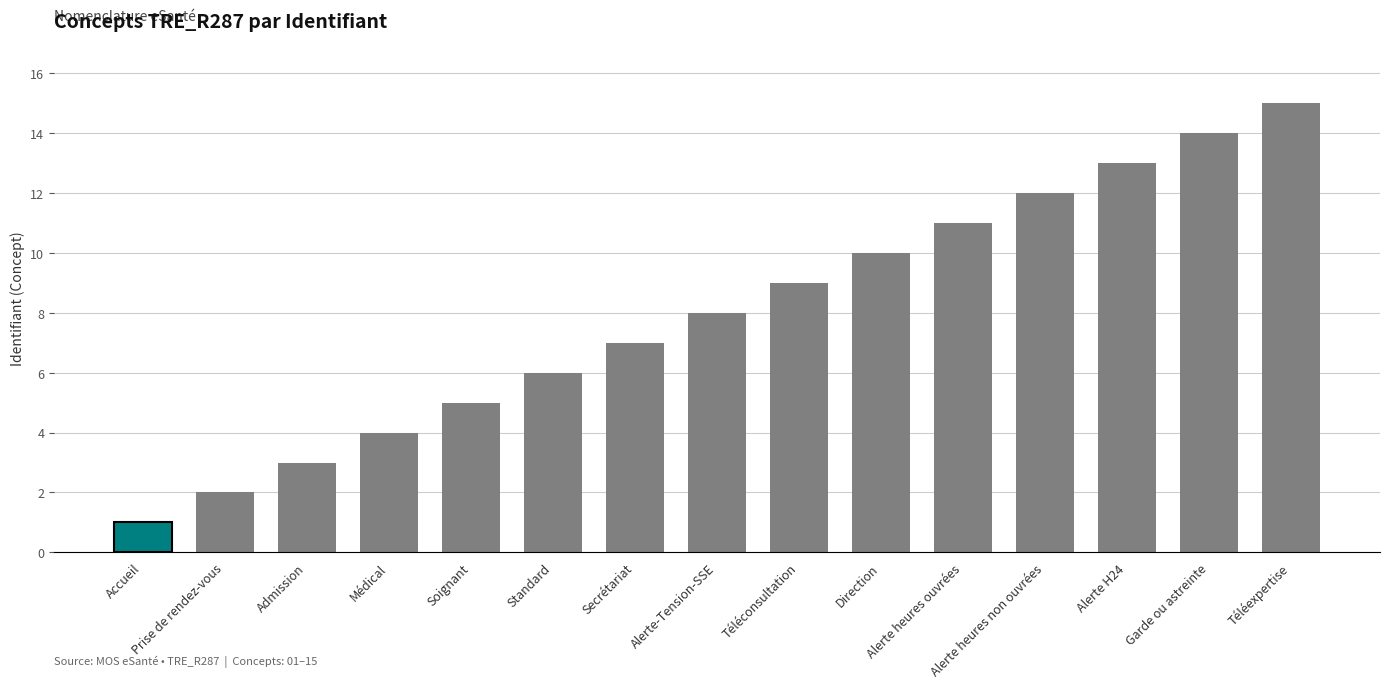

How many data points does each series have?

15